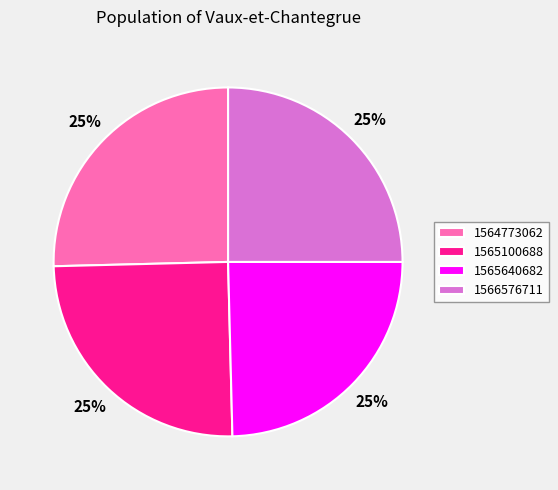

Approximately how many times larger is the value at 1564773062 compared to 1565640682?

1.0